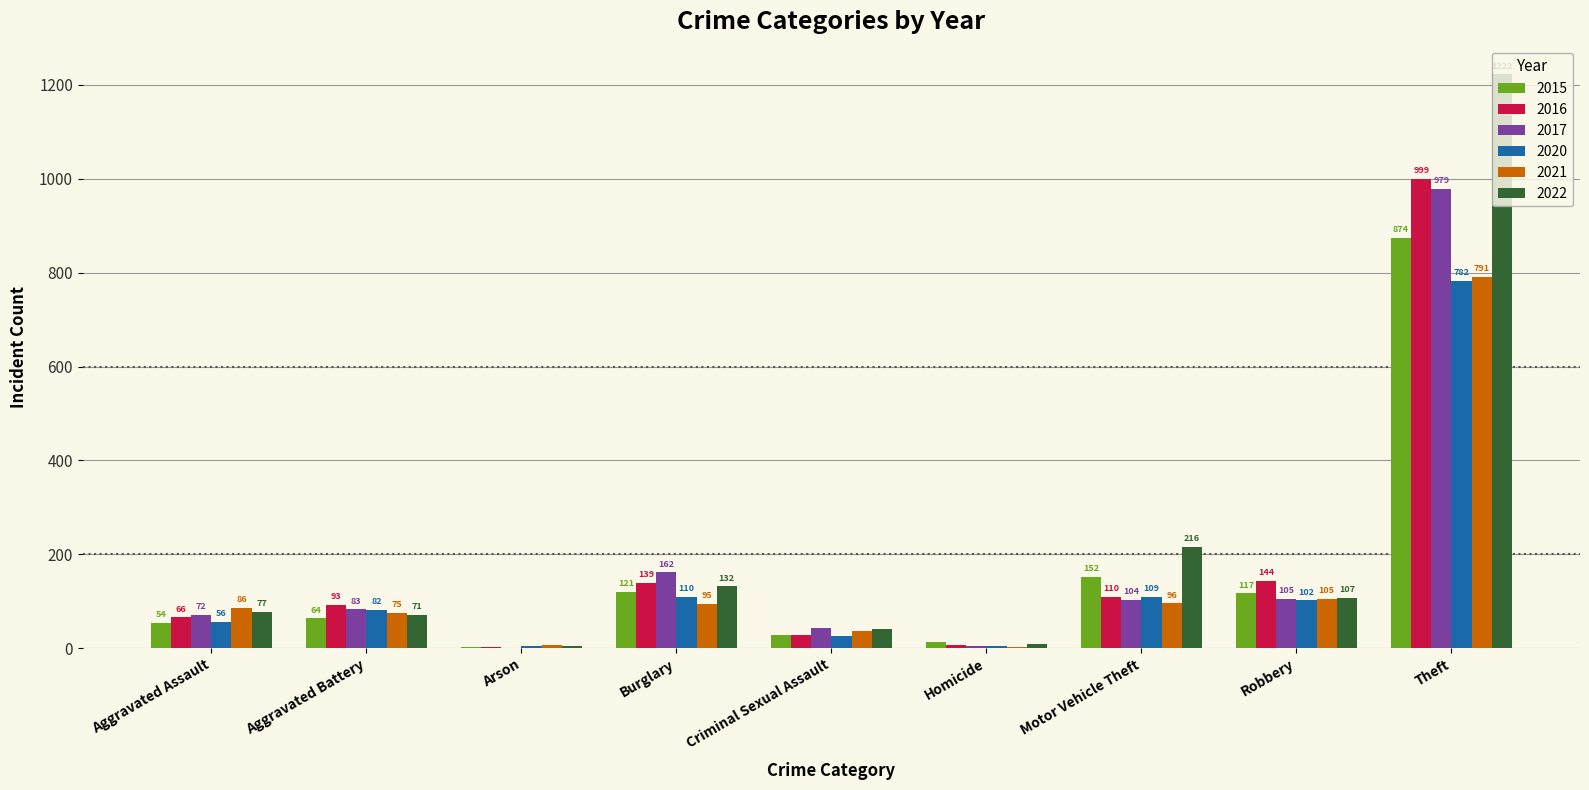

What is the spread (max minus min) of values at Burglary?

67